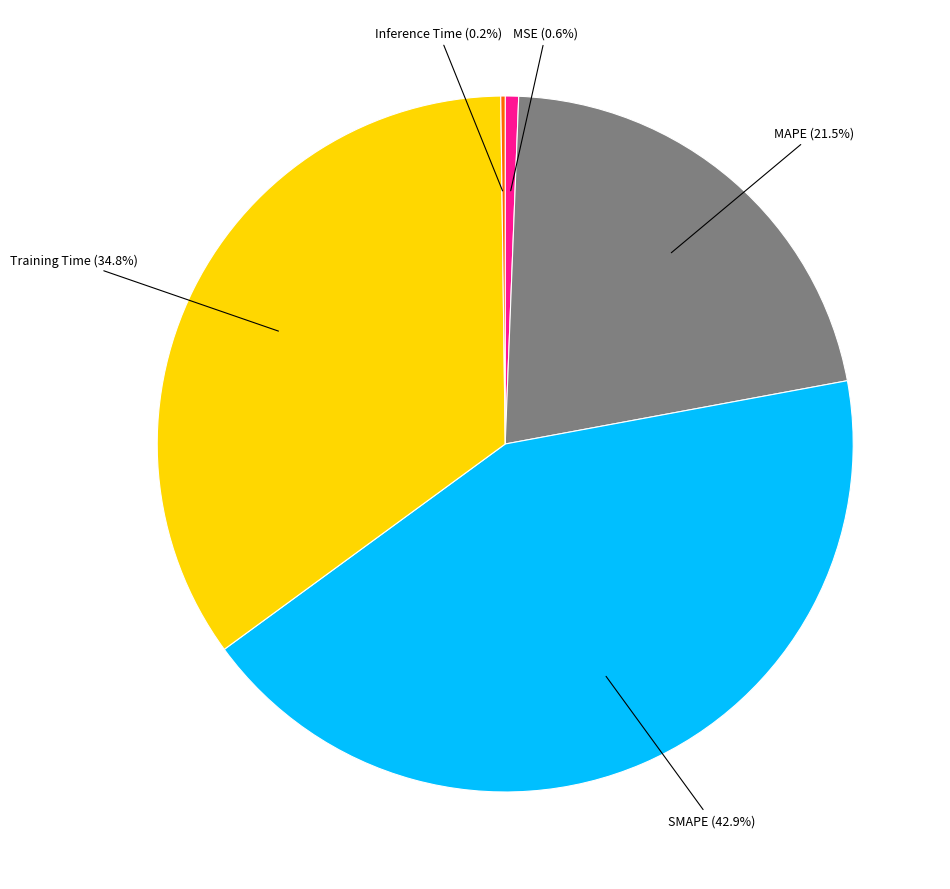

Which category has the biggest portion of the pie?

SMAPE